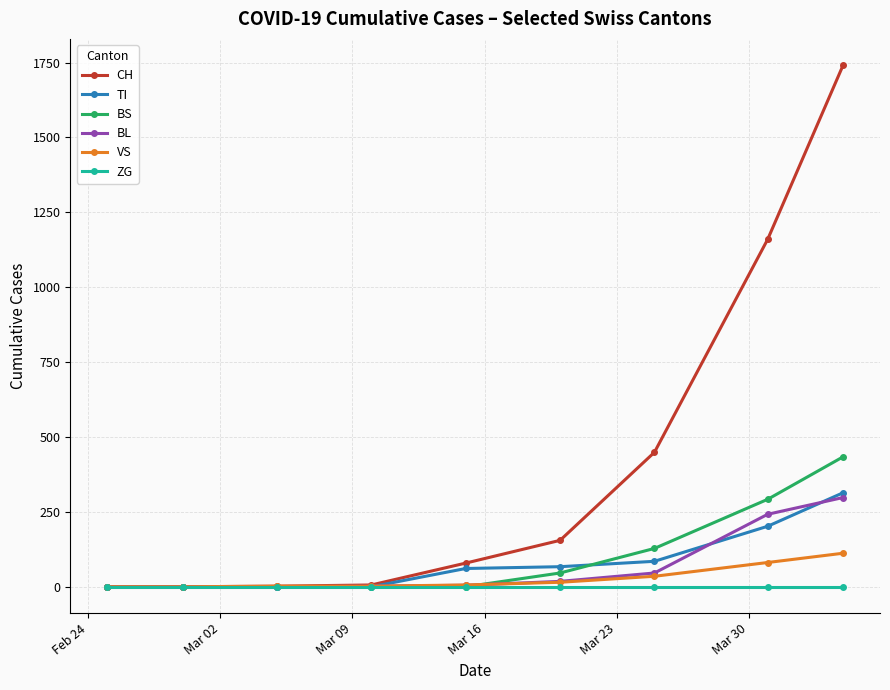

At how many categories does at least one series exceed 1309?

1